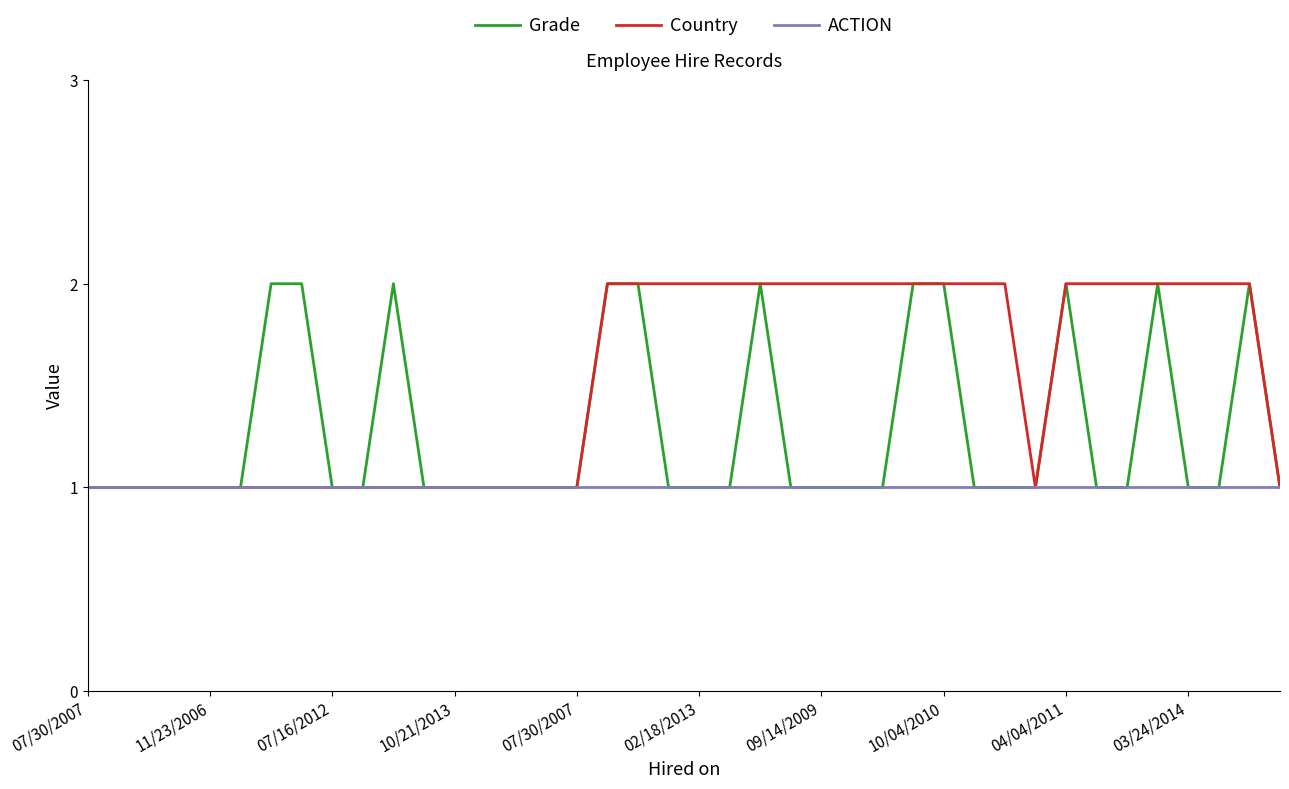

Rank the series by their average value, from highest to lowest.

Country, Grade, ACTION